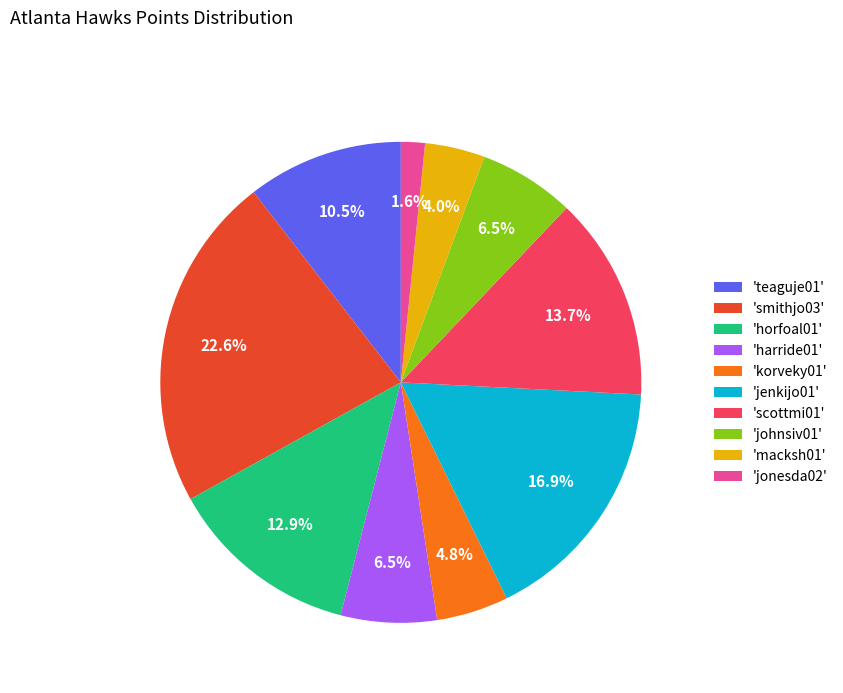

What portion of the pie excludes 'macksh01'?

96.0%